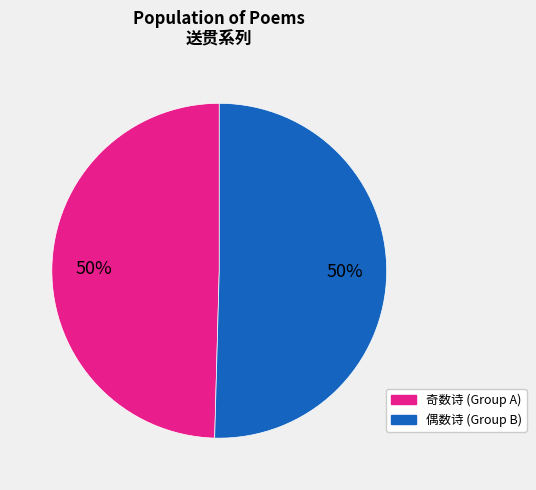

To the nearest percent, what is the average slice percentage?

50%